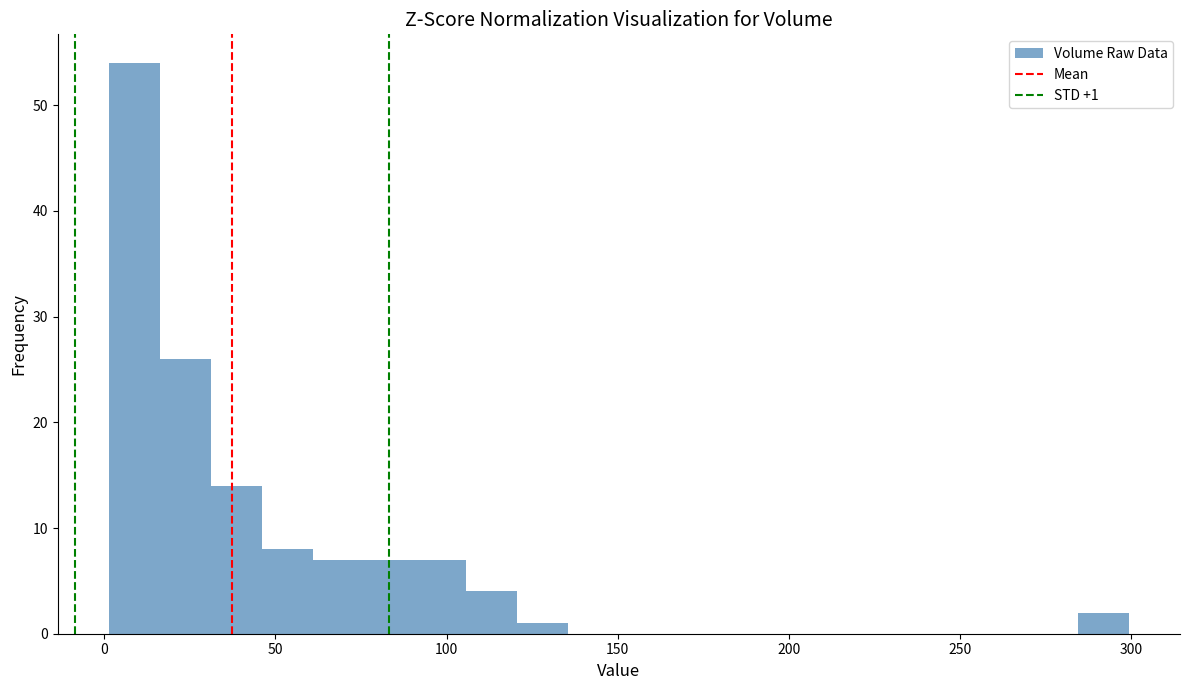

Read against the x-axis, roughly where is the centre of the tallest bar?

10